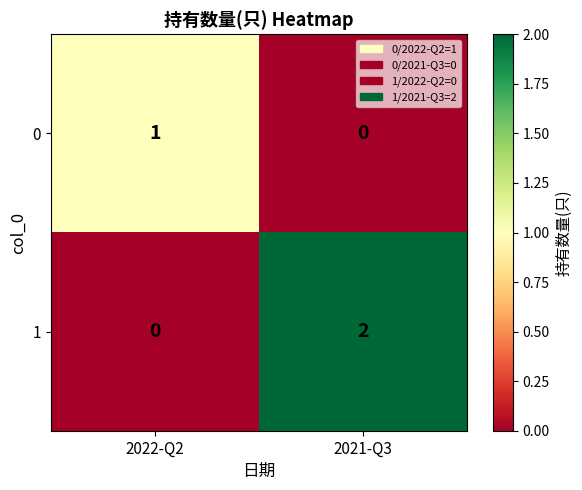

Reading left to right, extract all data points from this chart.

0: 1	0
1: 0	2